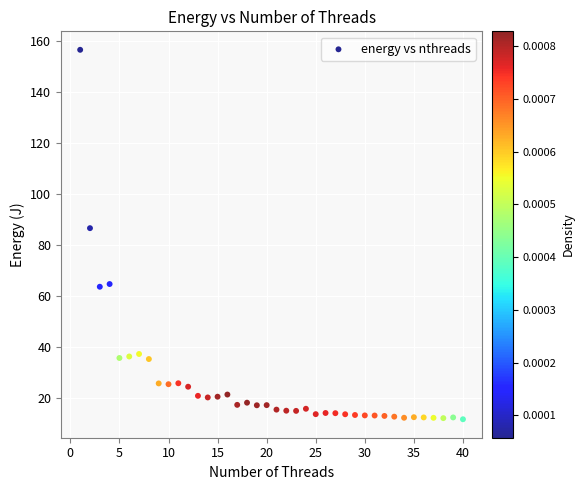

What is the range of Y values (max minus min)?

145.0